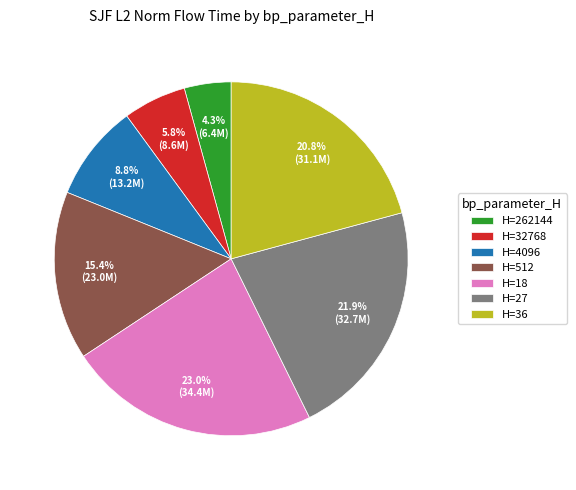

How many slices are in this pie chart?

7